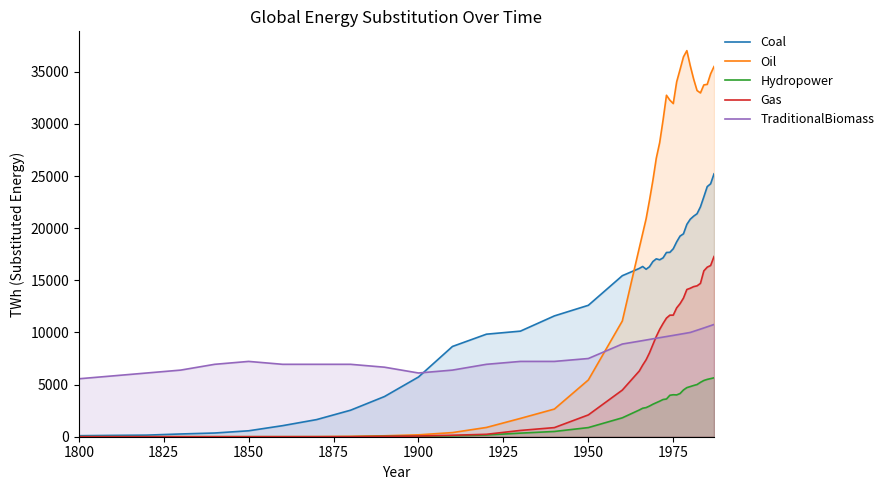

The Coal series shows 97 at 1800. True or false?

True